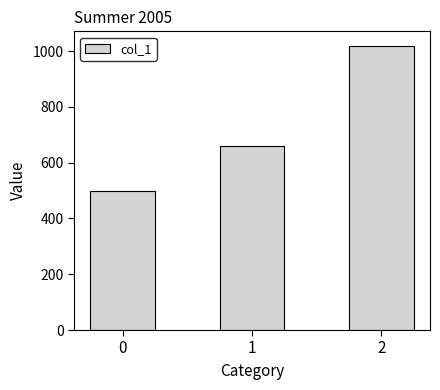

How many data points are less than 660?

1